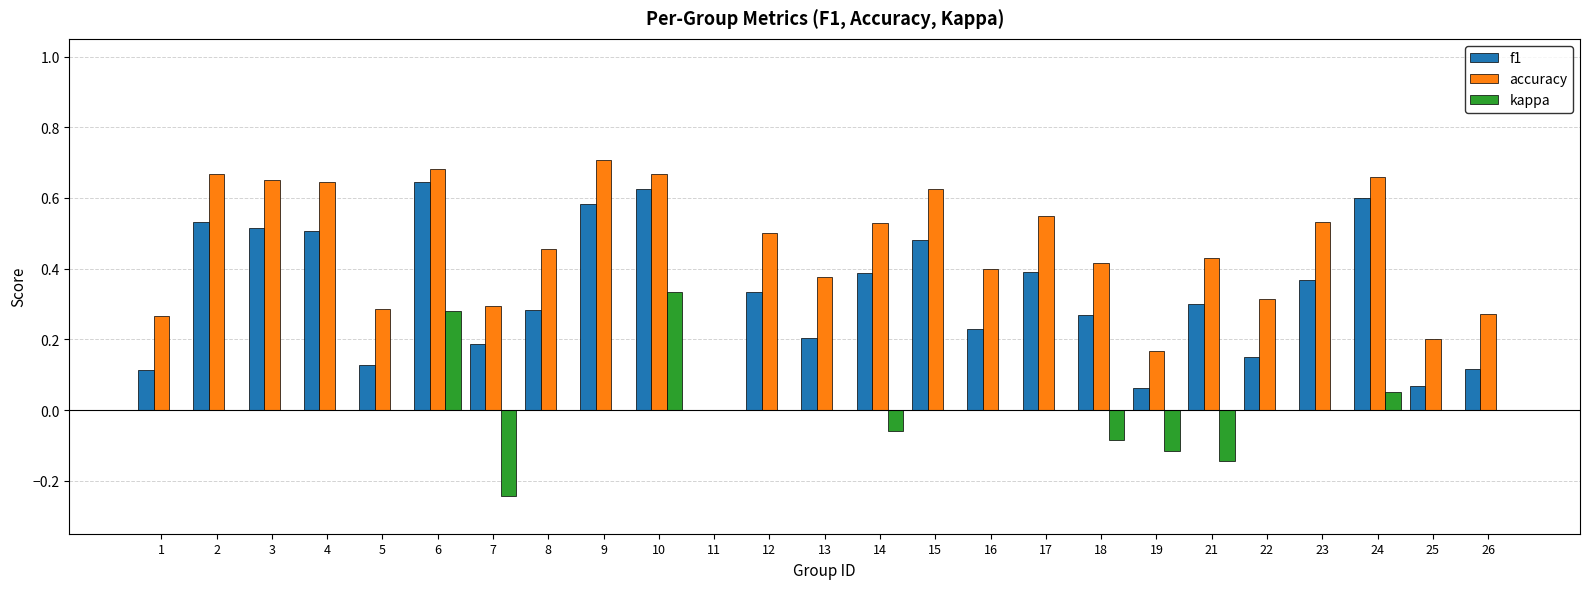

Which label corresponds to the largest value in the chart?

9